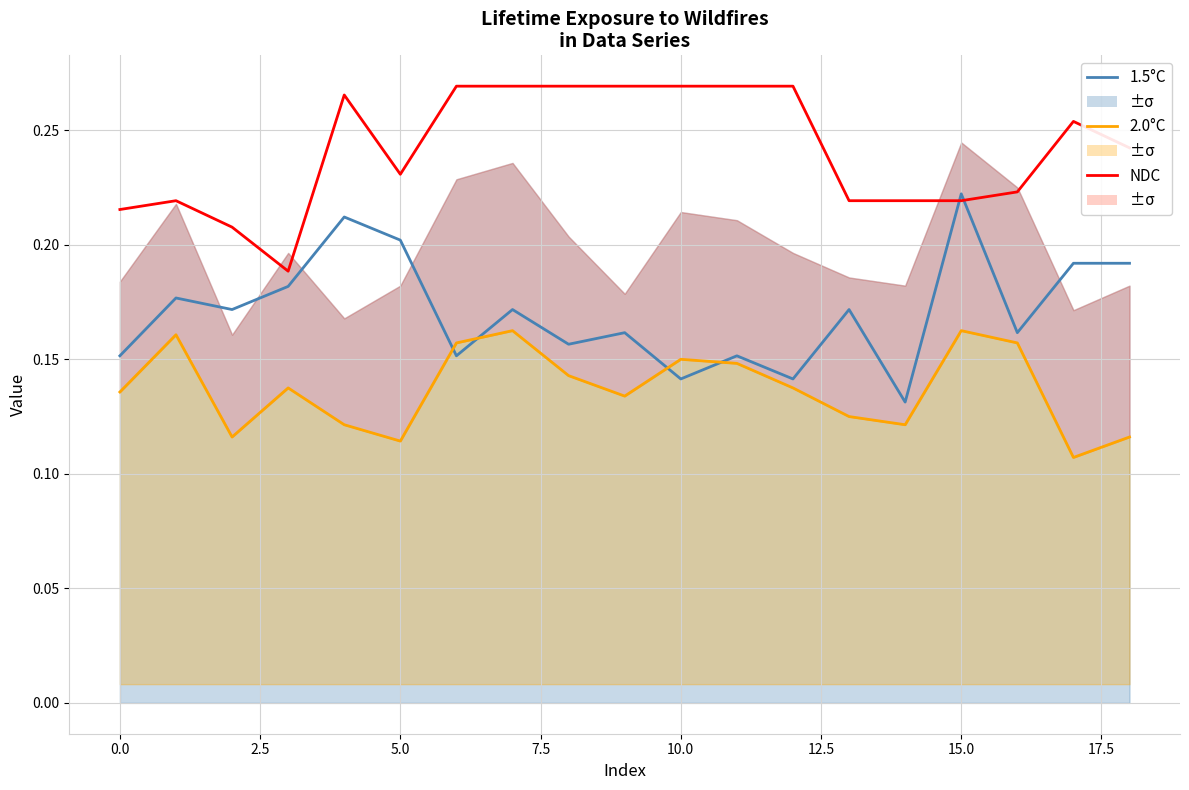

Count the 1.5°C values in the range 0 to 1.

19